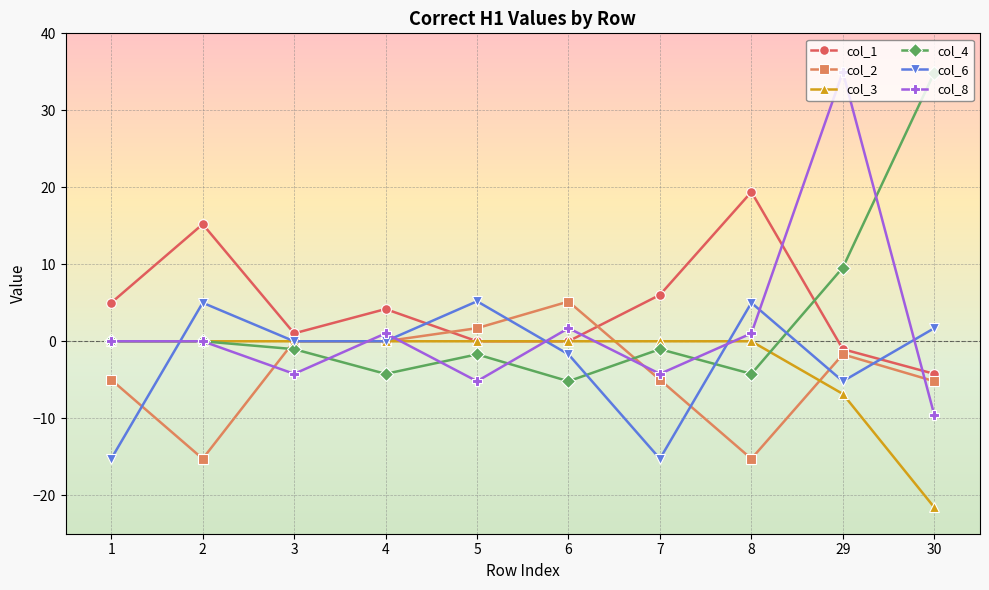

True or false: col_1 has a value of 12.0 at 8.

False